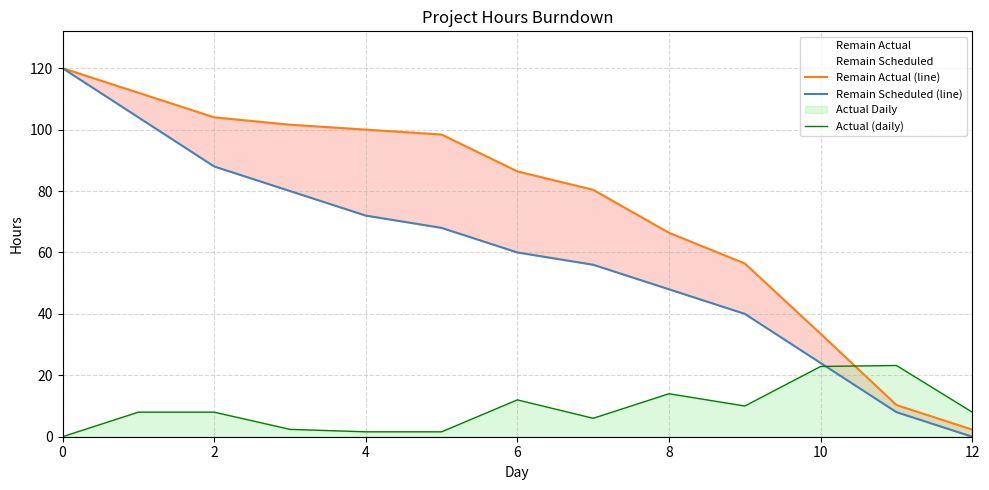

True or false: Actual (daily) has a value of 8.0 at 12.

True